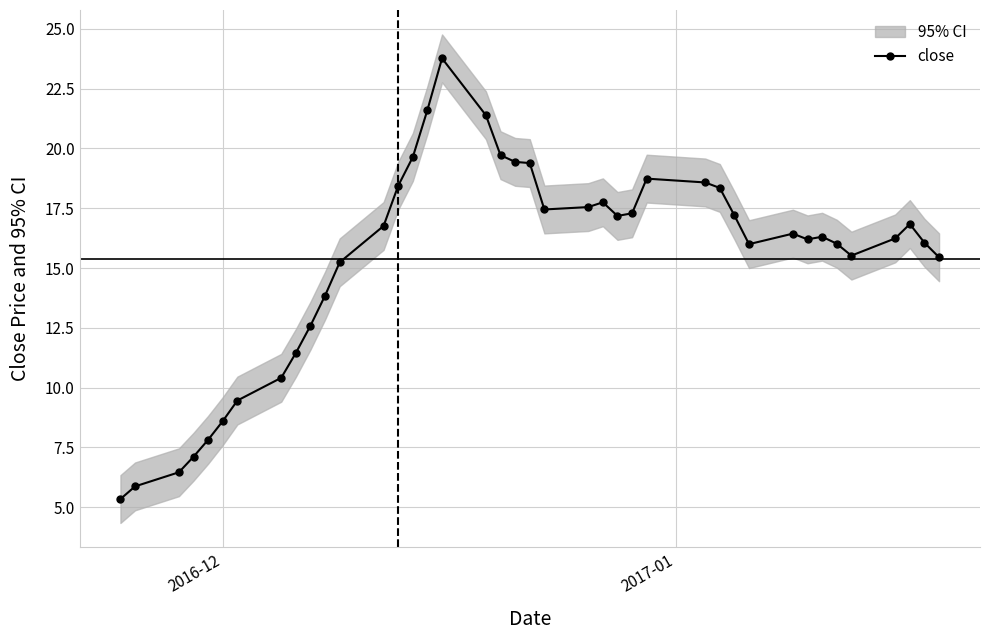

What is the value of the close point at the 29th from the left?

18.4